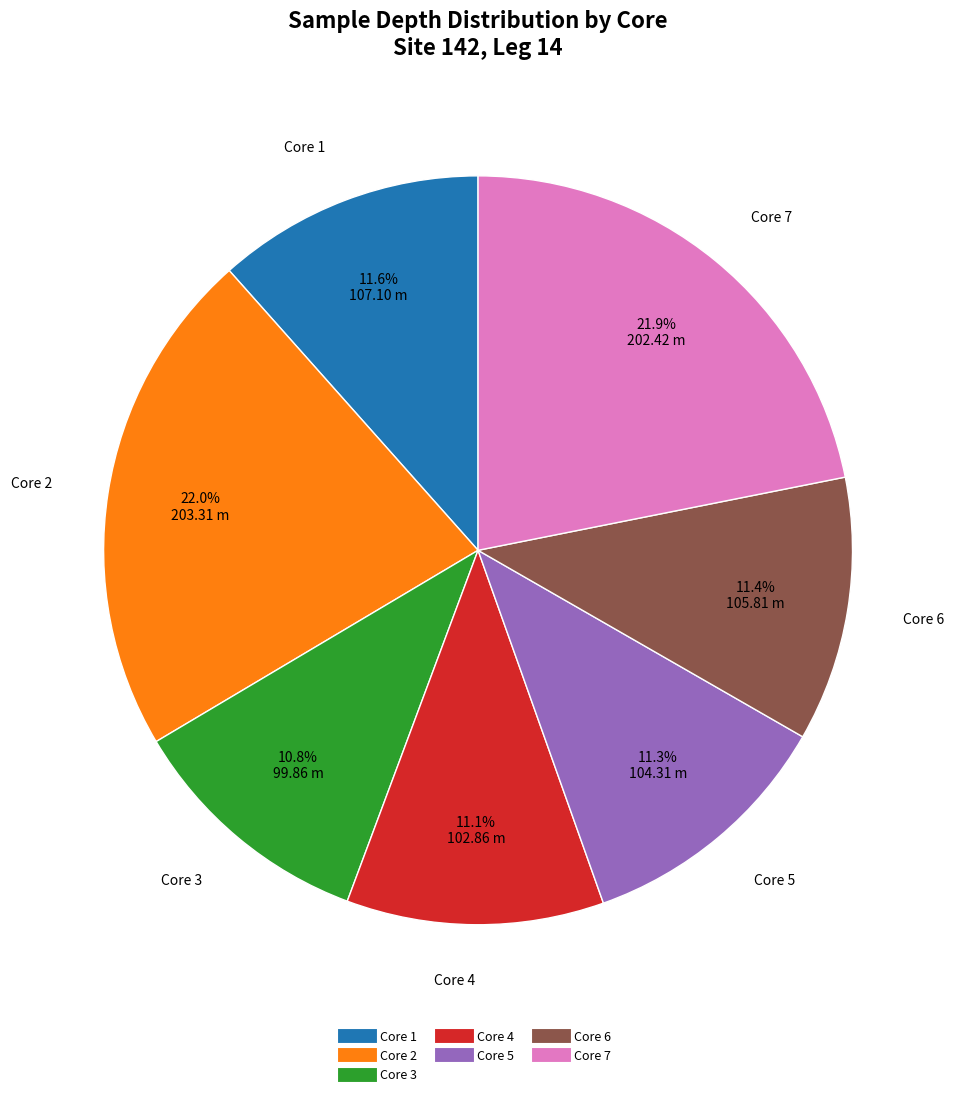

How many slices are in this pie chart?

7